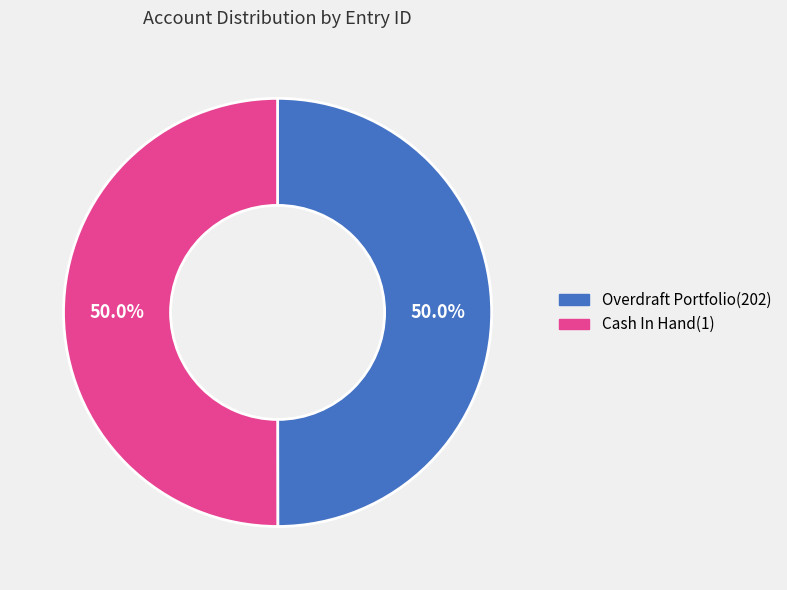

Approximately how many times larger is the value at Overdraft Portfolio(202) compared to Cash In Hand(1)?

1.0